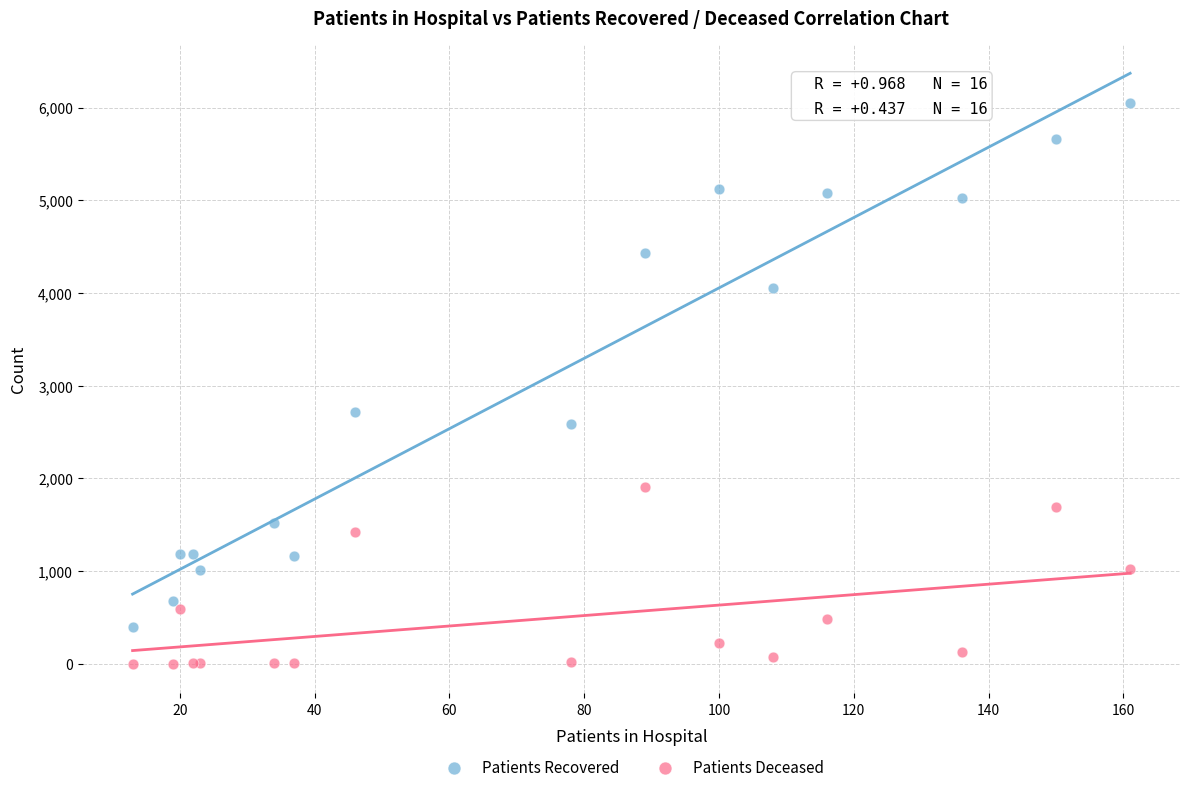

Which series has the largest Y range (max minus min)?

Patients Recovered